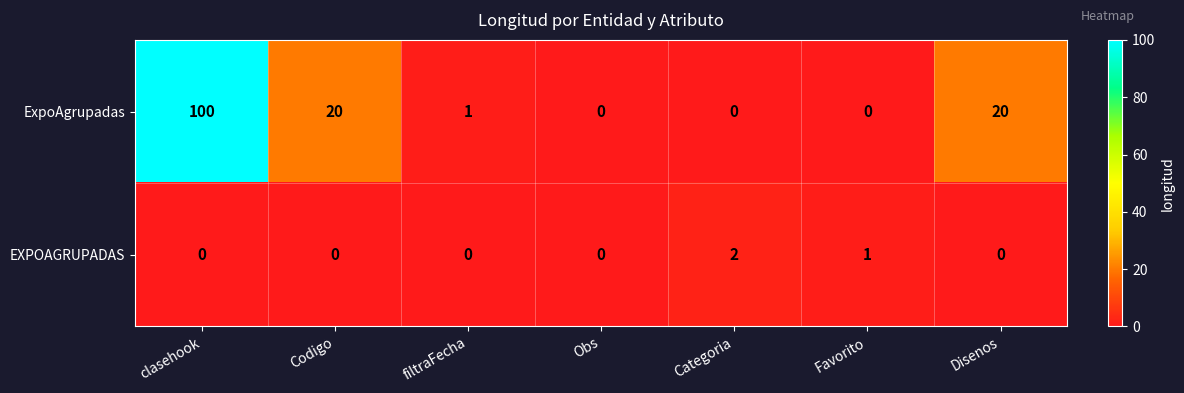

Which series has the largest range (max minus min)?

ExpoAgrupadas